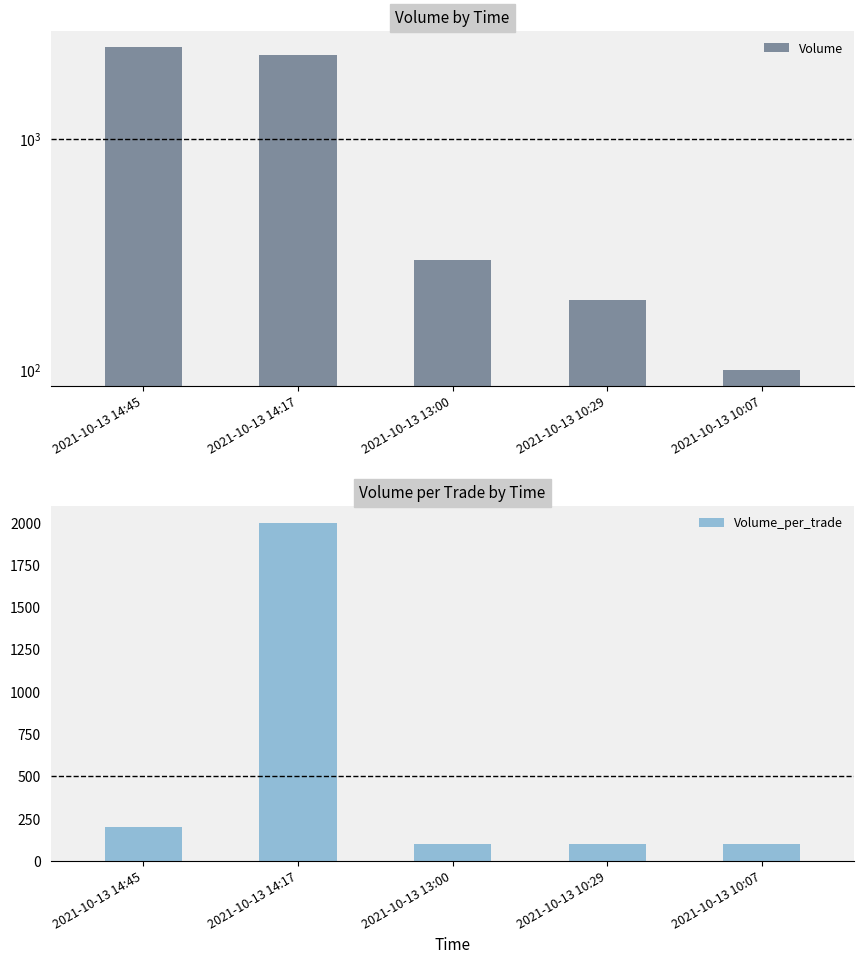

The value of Volume at 2021-10-13 14:17 is 2300. True or false?

True